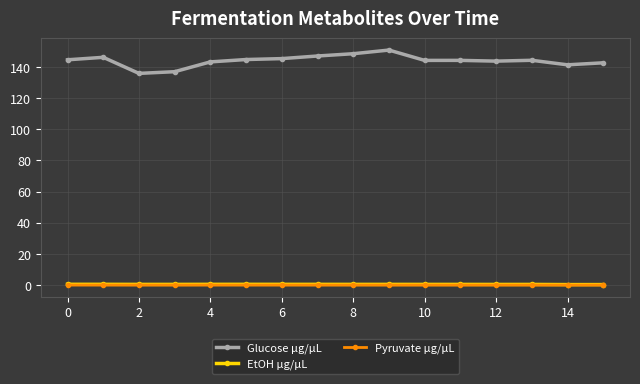

What is the lowest value of the Glucose µg/µL series?

135.9